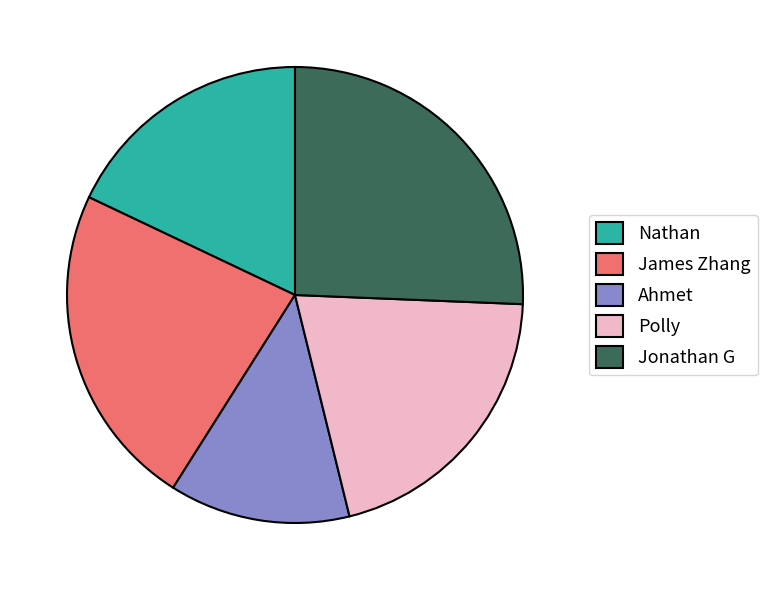

Rank the categories by value from lowest to highest.

Ahmet, Nathan, Polly, James Zhang, Jonathan G